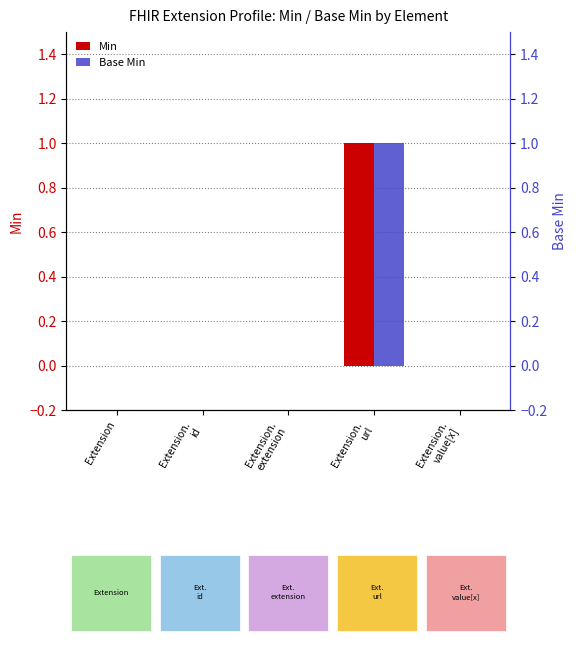

What is the label of the 4th bar from the left?

Extension.
url